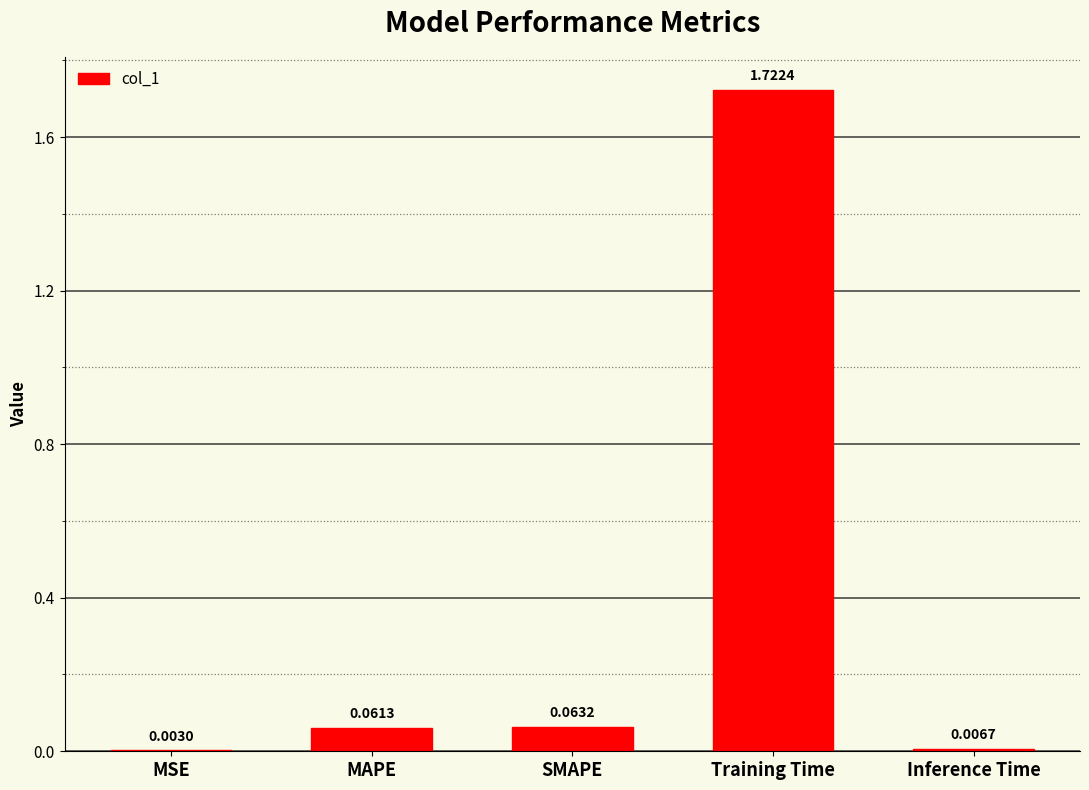

What is the sum of all values?

1.9